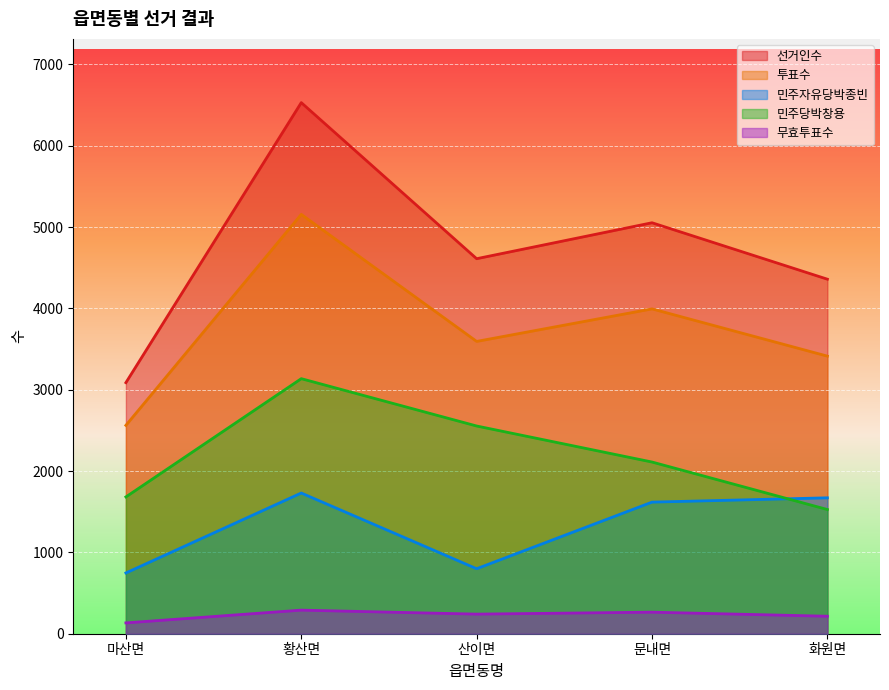

What is the average value of the 민주자유당박종빈 series?

1313